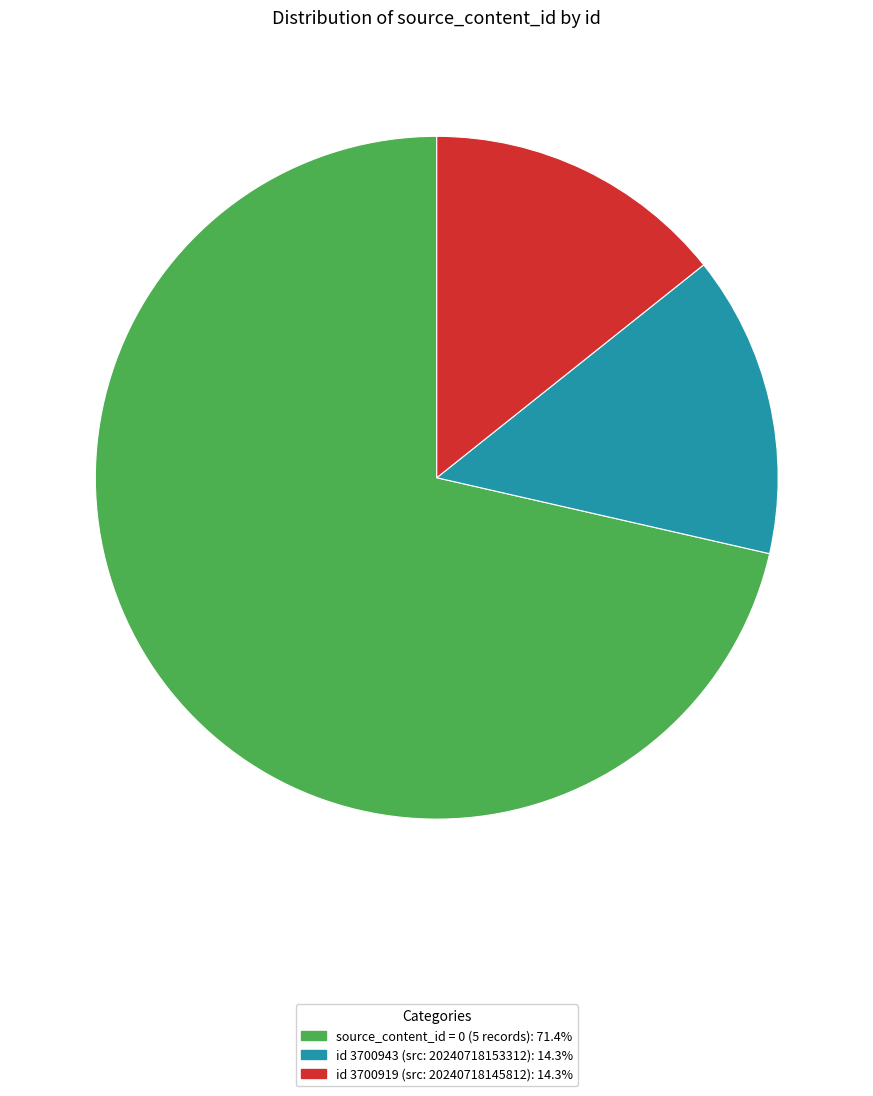

Approximately how many times larger is the value at source_content_id = 0 (5 records): 71.4% compared to id 3700919 (src: 20240718145812): 14.3%?

5.0